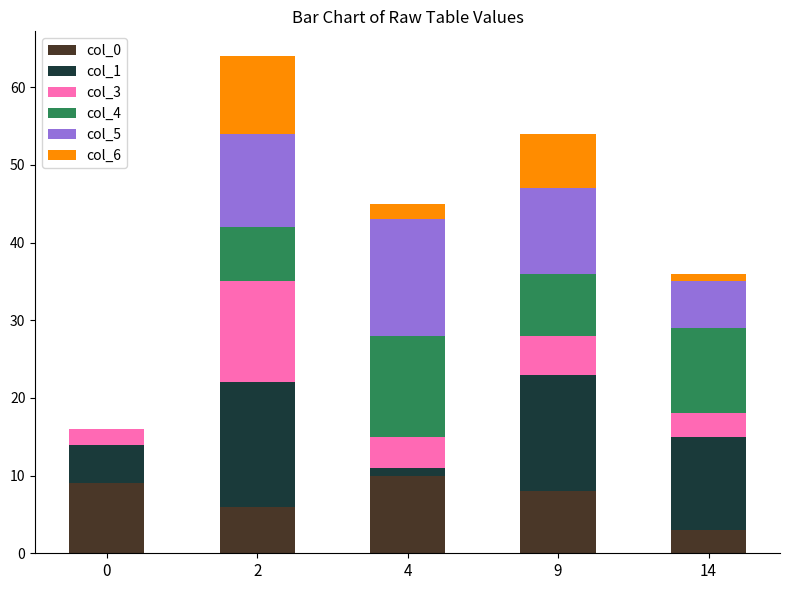

Reading right to left, list the values for the col_0 series.

14=3	9=8	4=10	2=6	0=9